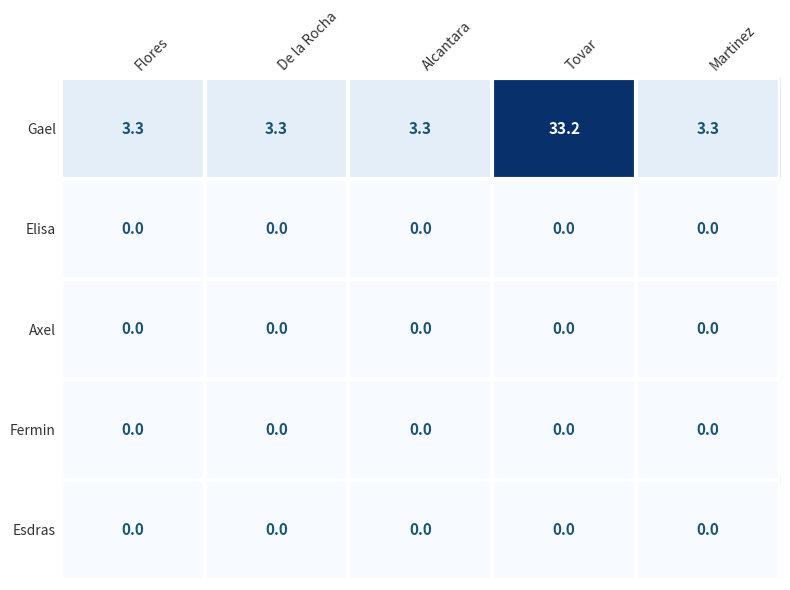

Which category has the highest value across all series?

Tovar